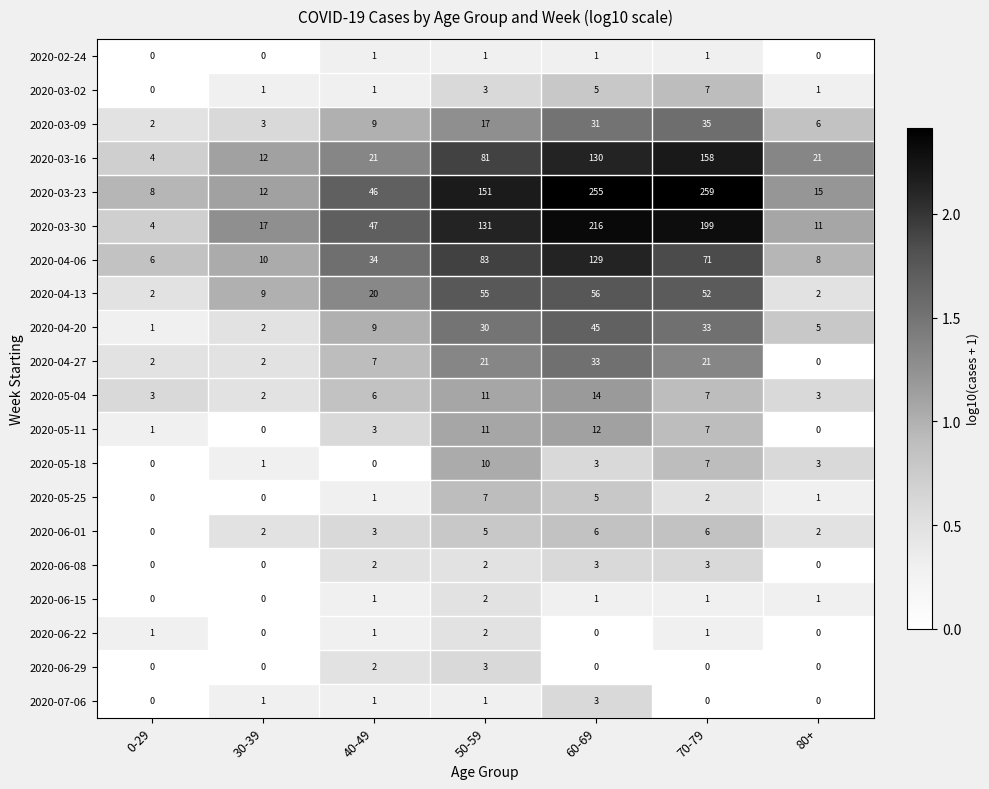

What is the spread (max minus min) of values at 30-39?

17